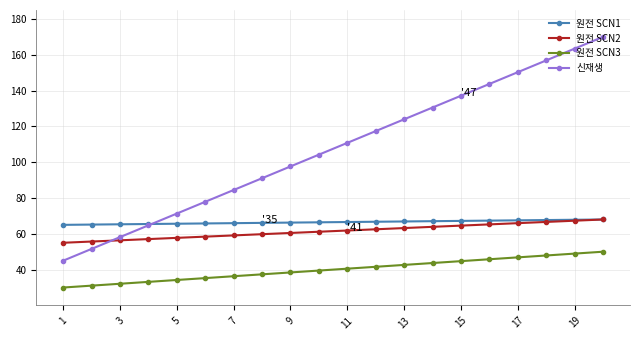

What is the average value of the 신재생 series?

107.5